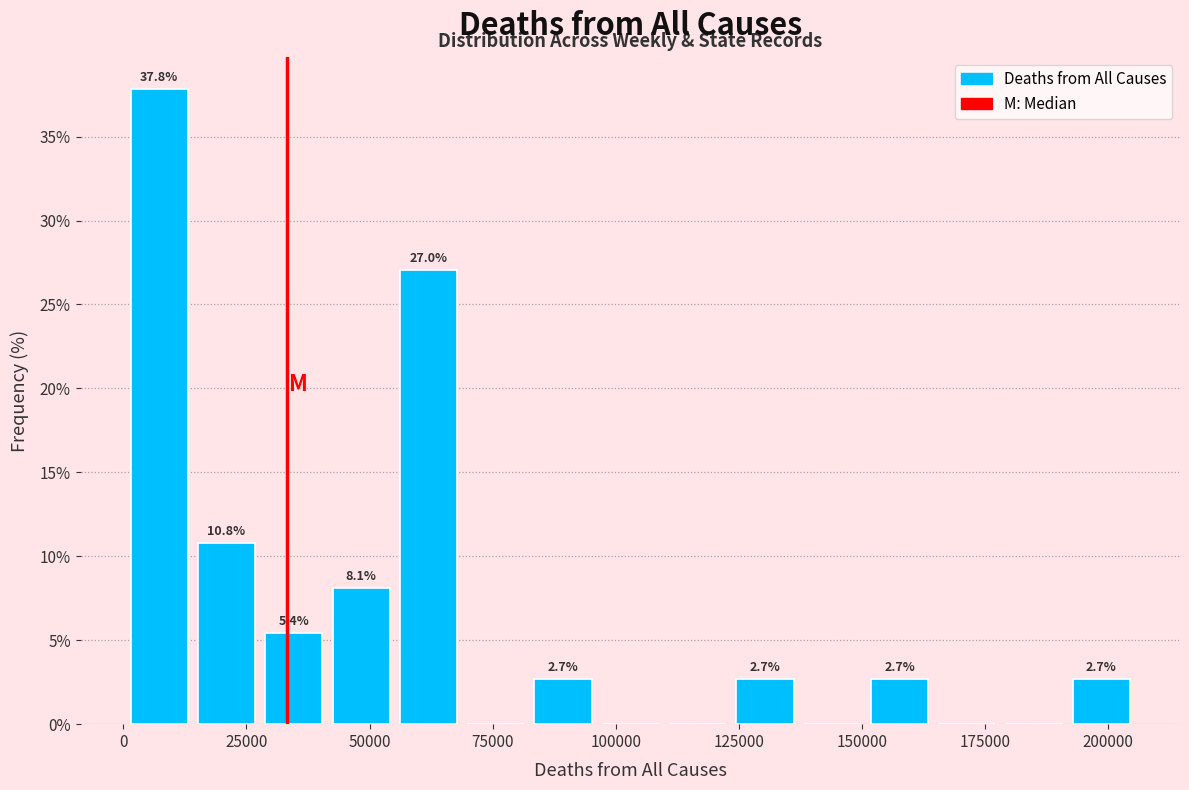

Around what value on the x-axis is the tallest bar? Give the approximate position of its centre, as read against the axis.

5000